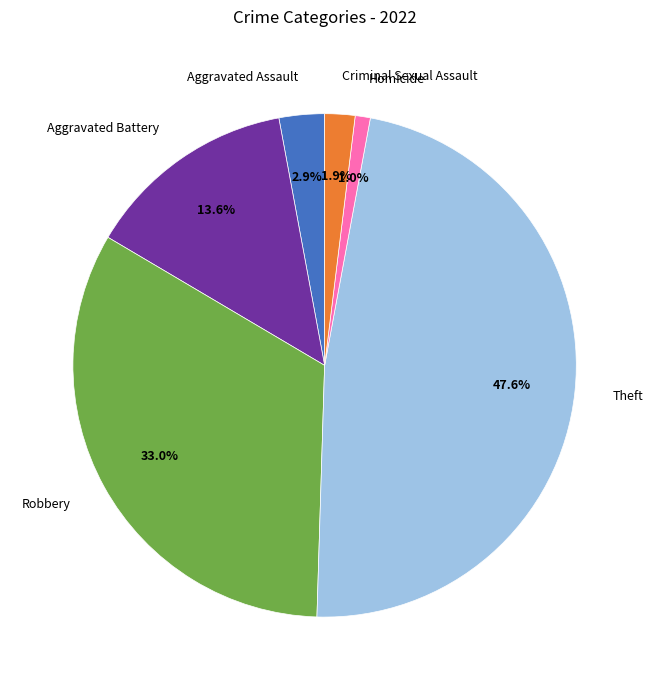

To the nearest percent, what percentage of the pie is Aggravated Assault?

3%